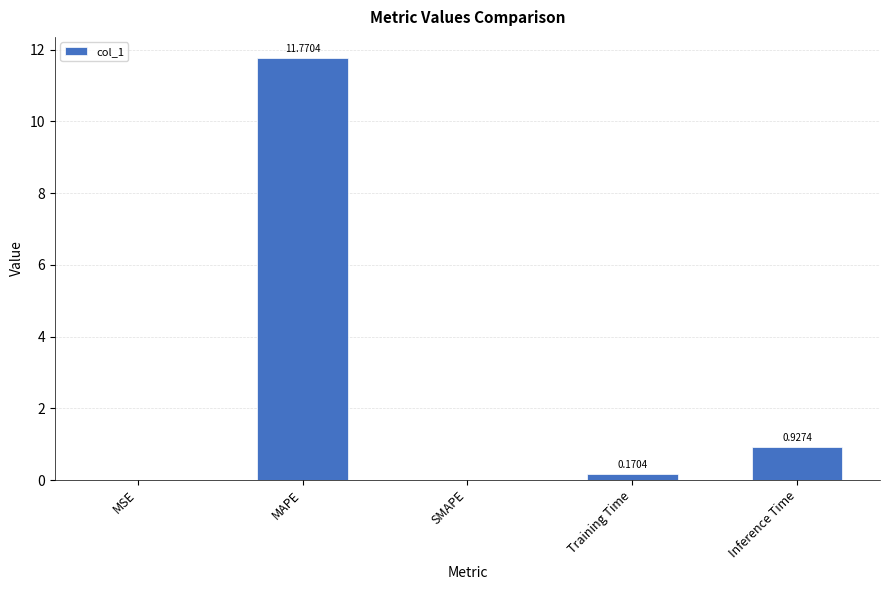

What is the average value?

2.6